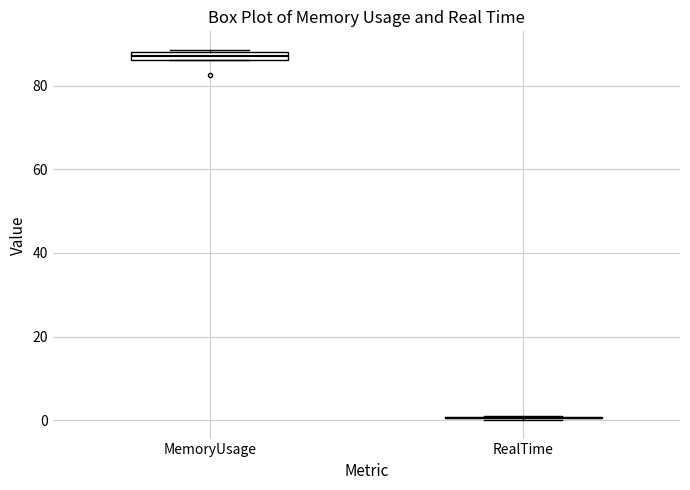

Where is the lower edge of the box for MemoryUsage on the y-axis? The values are not printed on the chart, so give them approximately, as read against the axis.

86